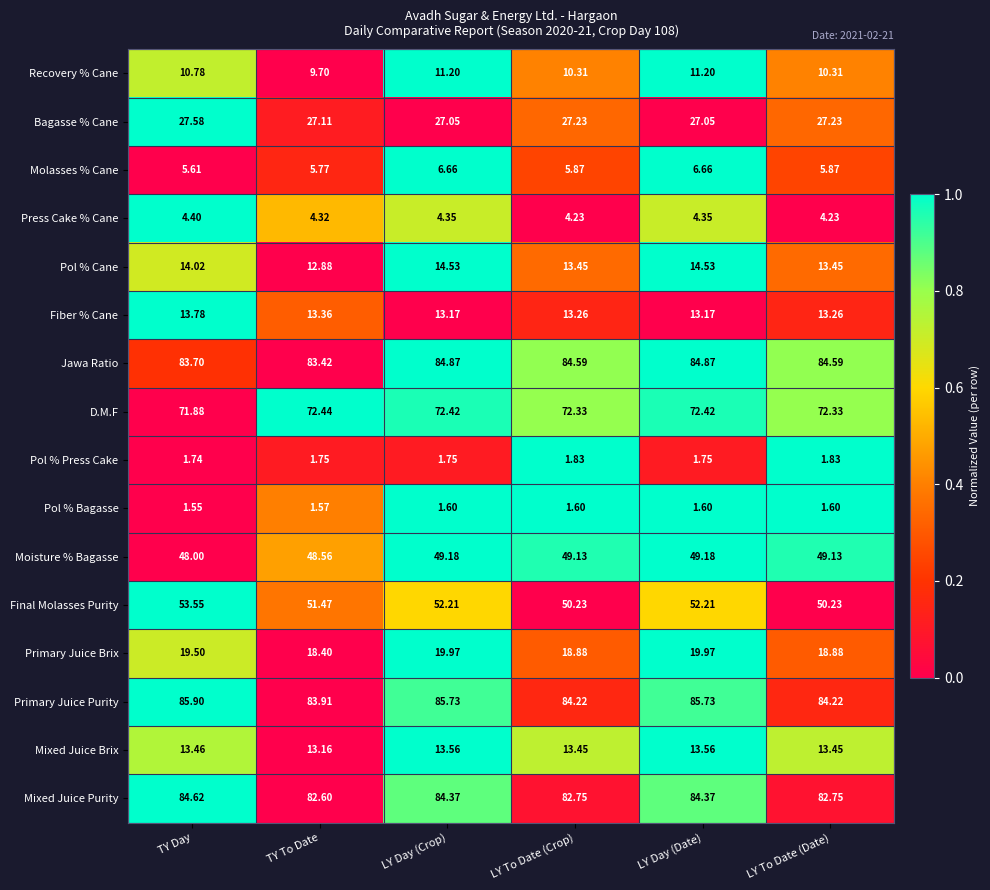

Which label corresponds to the largest value in the chart?

TY Day